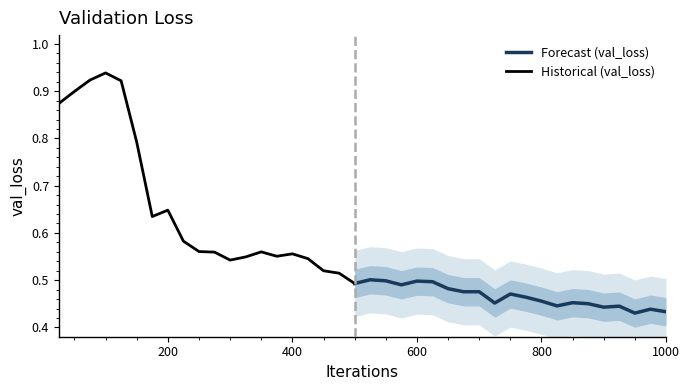

Is this an area chart (filled region under the line)?

No